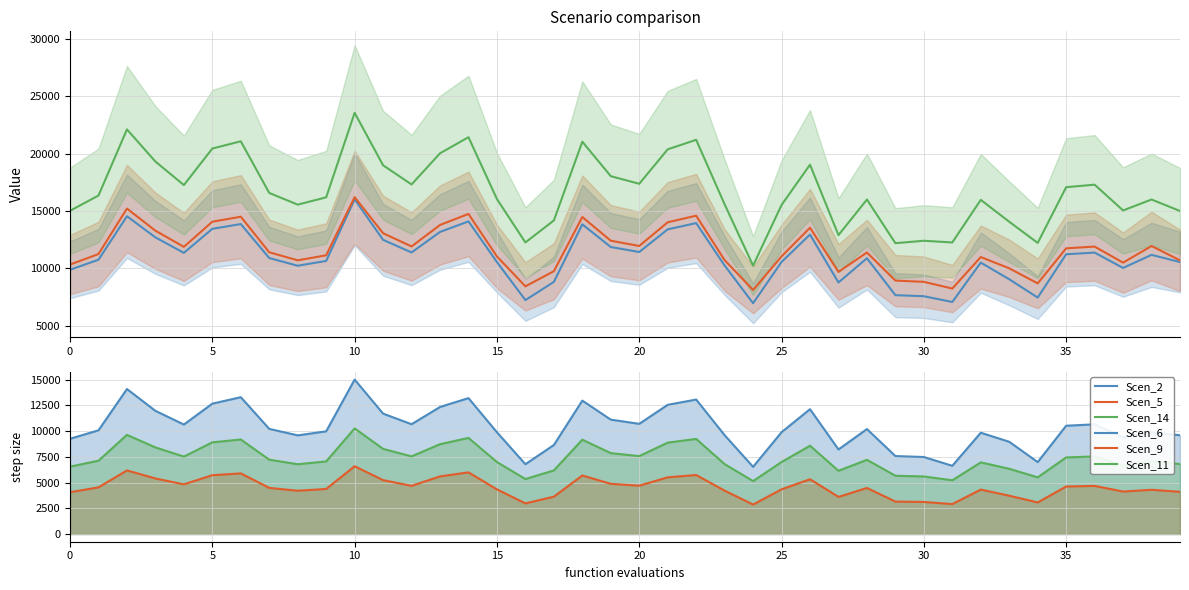

Which category has the lowest value in the Scen_6 series?

24